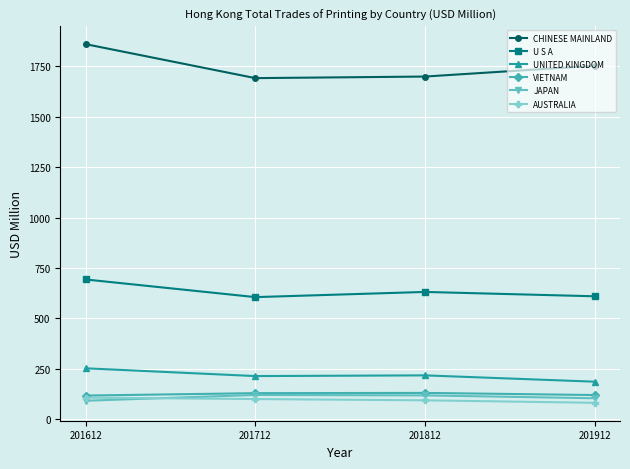

What is the sum of the UNITED KINGDOM values at 201612 and 201712?

465.3